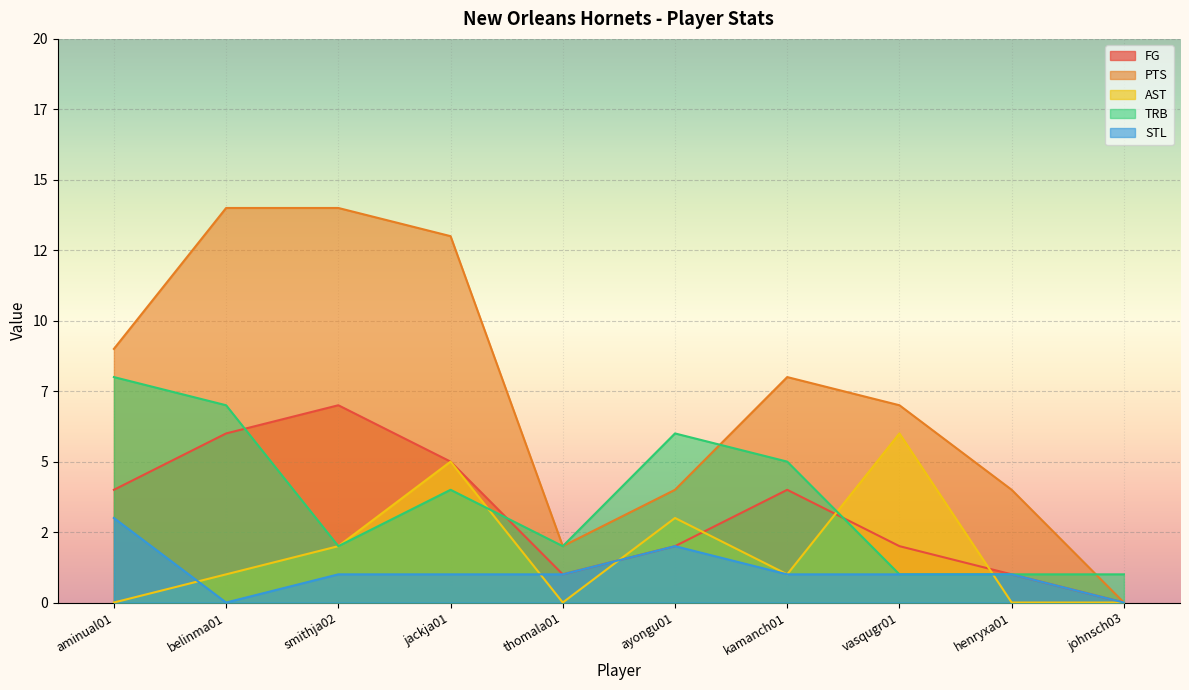

What is the difference between the highest and lowest values at thomala01?

2